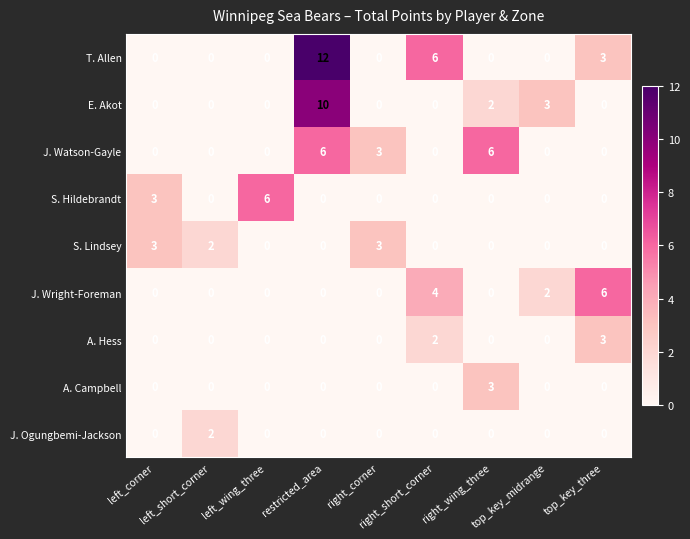

How many J. Ogungbemi-Jackson values are between 0 and 1?

8